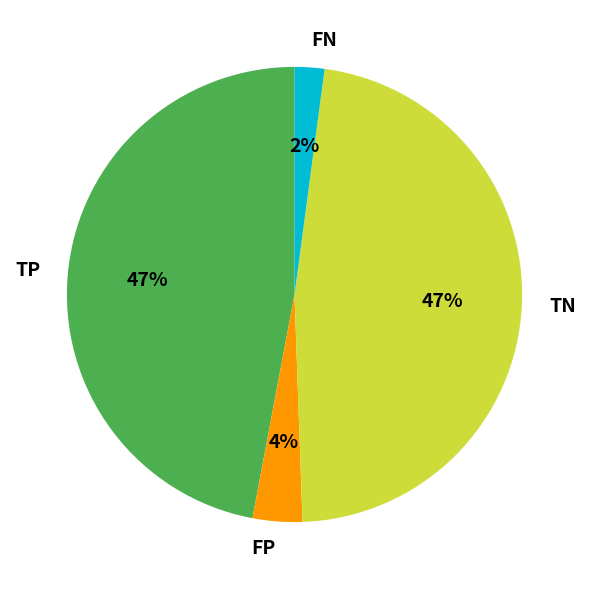

Combined, do TN and FN account for over 50%?

No